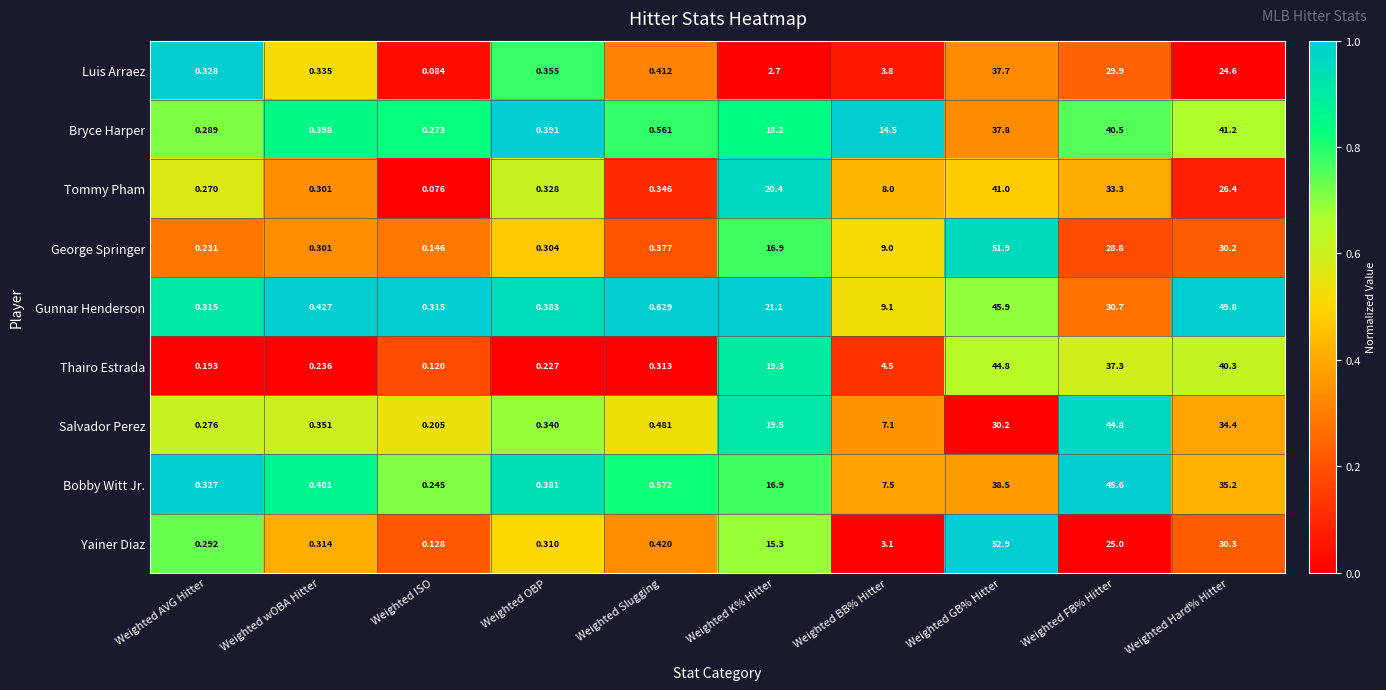

At which category does the chart reach its minimum across all series?

Weighted ISO